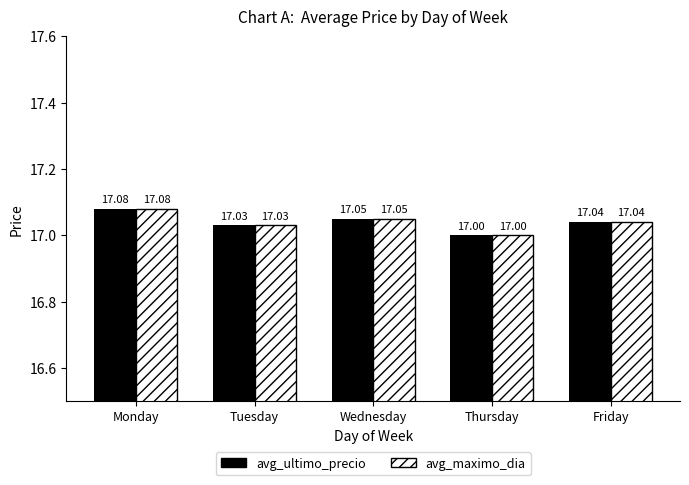

What are all the series names shown in the legend?

avg_ultimo_precio, avg_maximo_dia